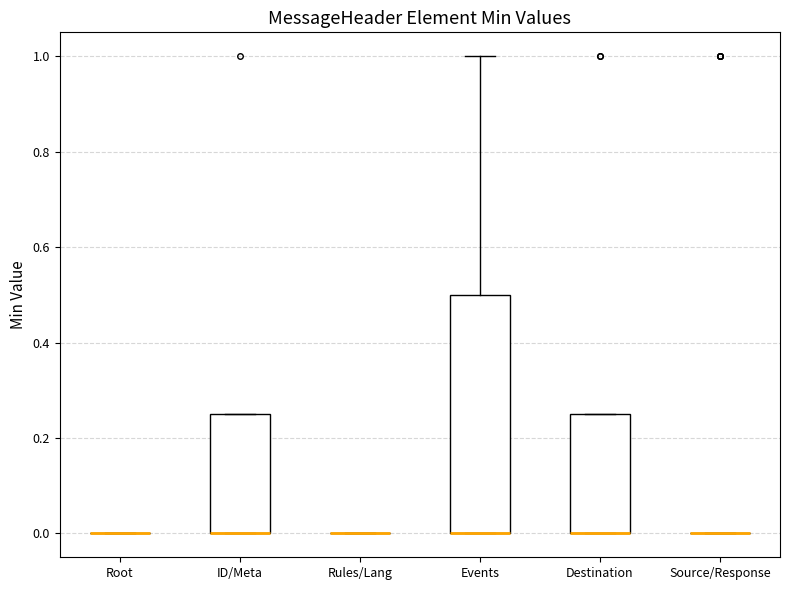

Reading left to right, read every box against the y-axis: the position of its median line, the range the box covers, and the ends of its whiskers. The values are not printed on the chart, so give them approximately, as read against the axis.

Root: box collapsed to a line at 0.00, whiskers 0.00 to 0.00
ID/Meta: median 0.00 (drawn on the box's lower edge), box 0.00 to 0.26, whiskers 0.00 to 0.26
Rules/Lang: box collapsed to a line at 0.00, whiskers 0.00 to 0.00
Events: median 0.00 (drawn on the box's lower edge), box 0.00 to 0.50, whiskers 0.00 to 1.00
Destination: median 0.00 (drawn on the box's lower edge), box 0.00 to 0.26, whiskers 0.00 to 0.26
Source/Response: box collapsed to a line at 0.00, whiskers 0.00 to 0.00